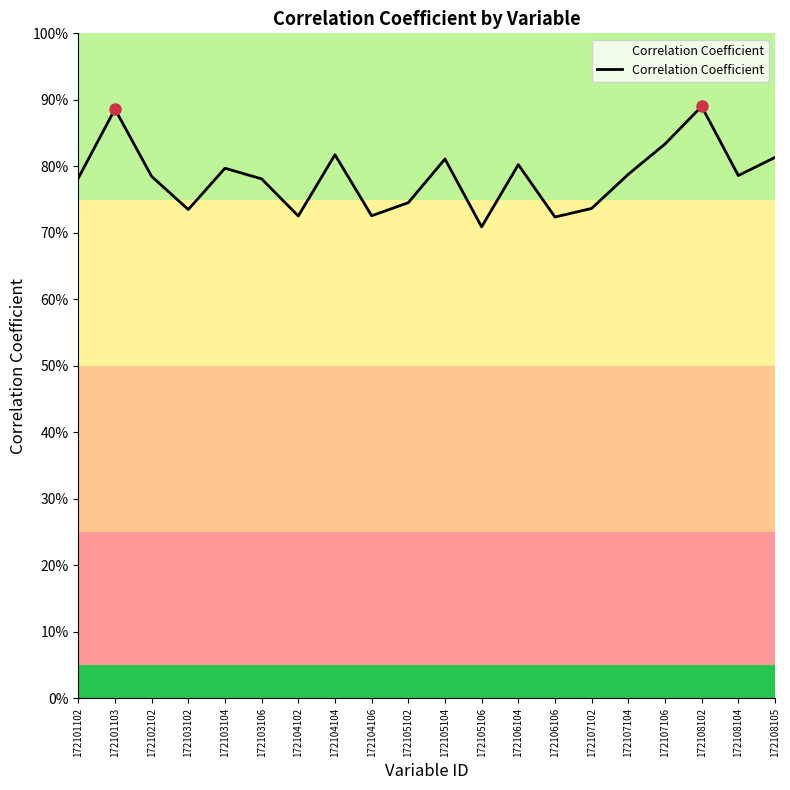

At which category does the data reach its first local valley?

172103102